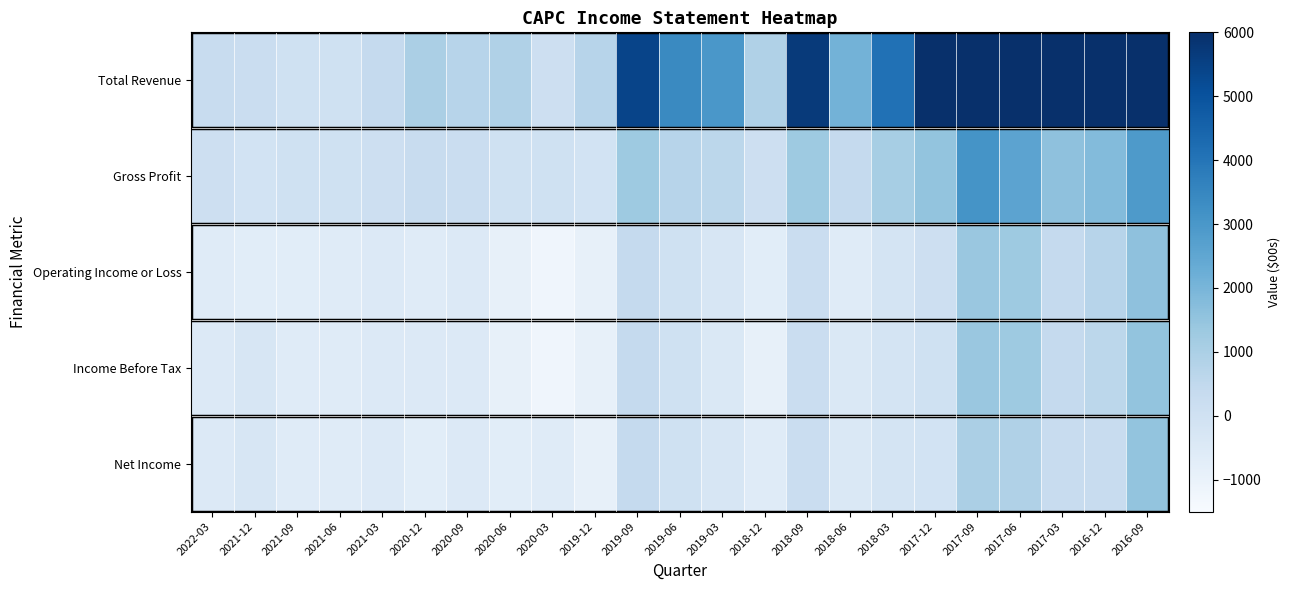

Which label corresponds to the largest value in the chart?

2017-09